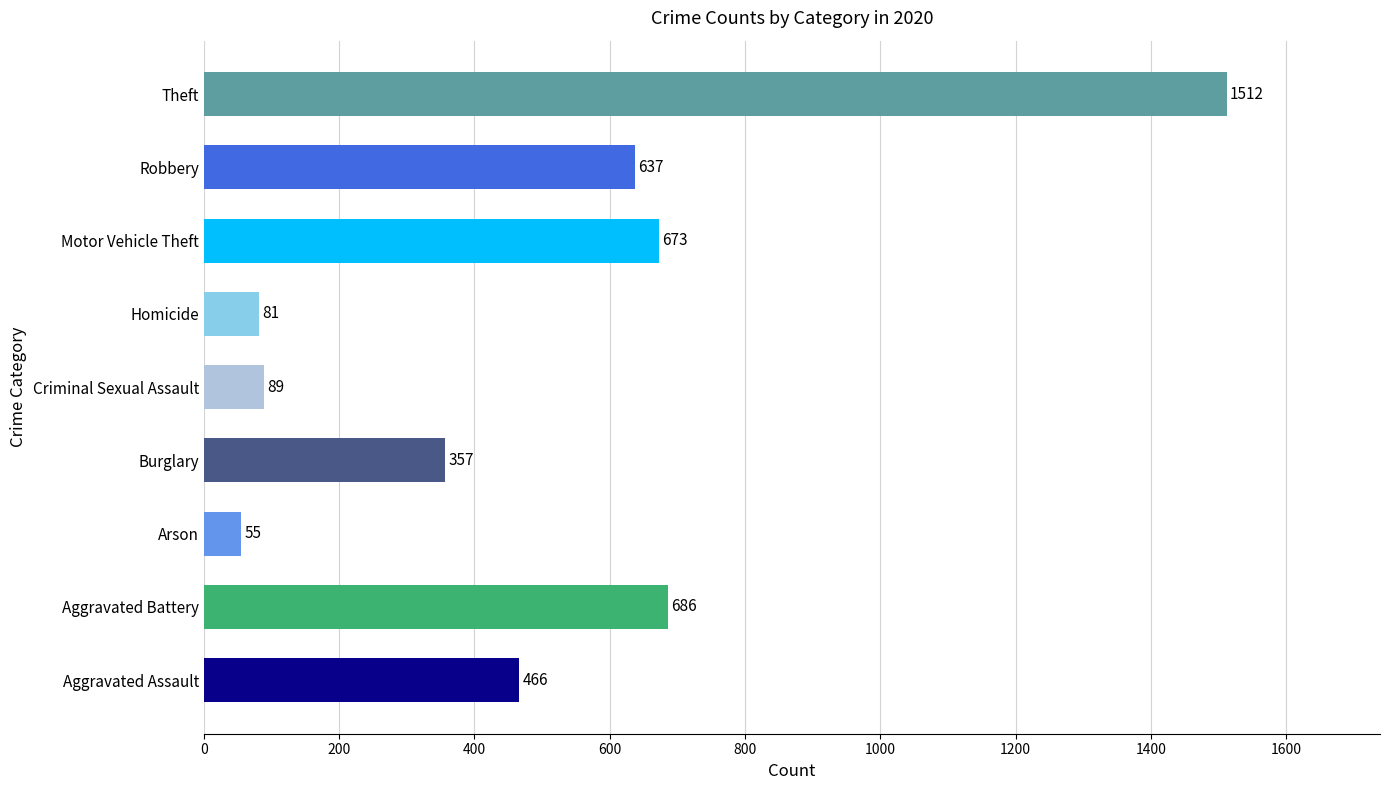

What is the change in value from Arson to Theft?

+1457